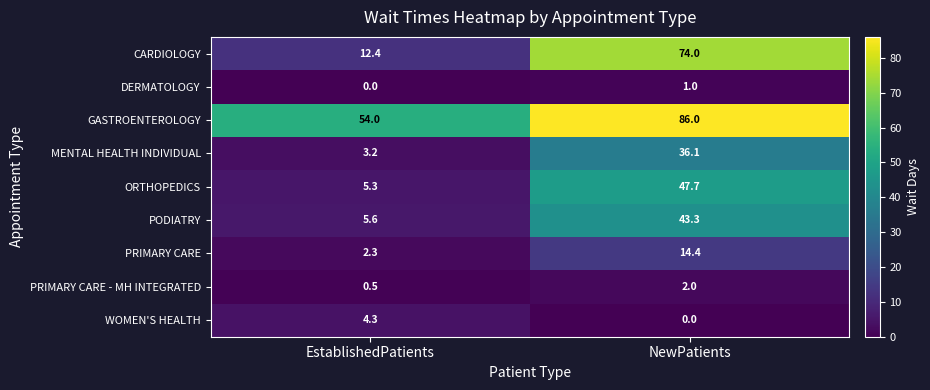

Rank the series by their maximum value, from lowest to highest.

DERMATOLOGY, PRIMARY CARE - MH INTEGRATED, WOMEN'S HEALTH, PRIMARY CARE, MENTAL HEALTH INDIVIDUAL, PODIATRY, ORTHOPEDICS, CARDIOLOGY, GASTROENTEROLOGY